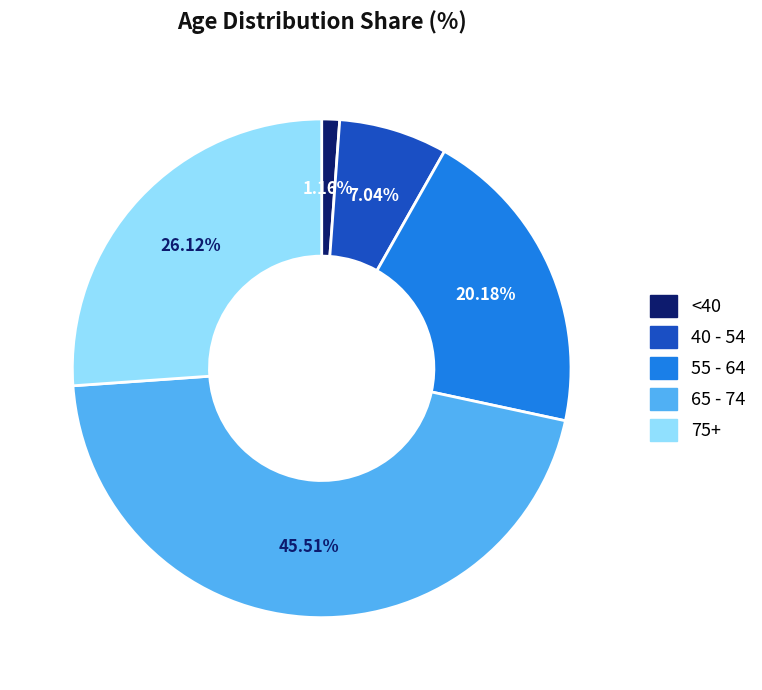

Is there a majority slice in this chart?

No